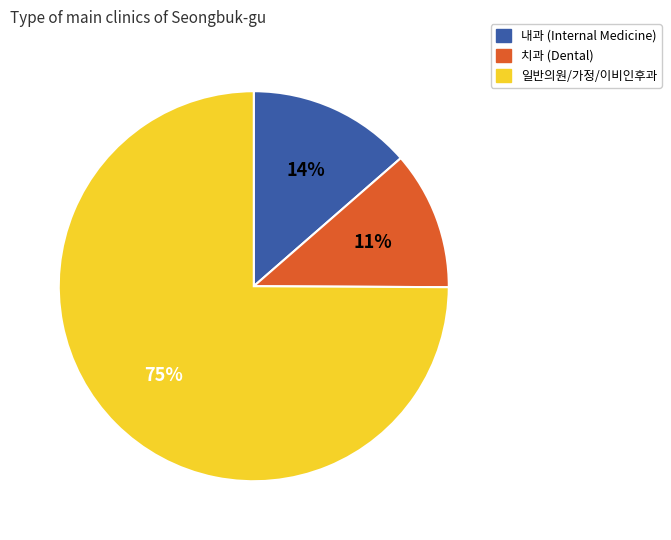

What percentage is the 내과 (Internal Medicine) slice, to the nearest percent?

14%